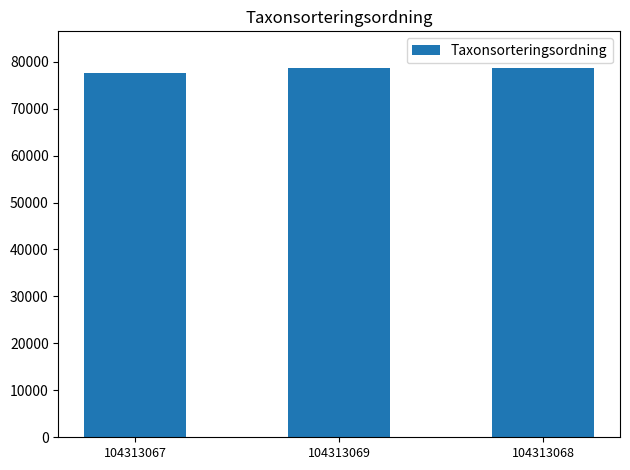

True or false: the data shows 27024 at 104313069.

False